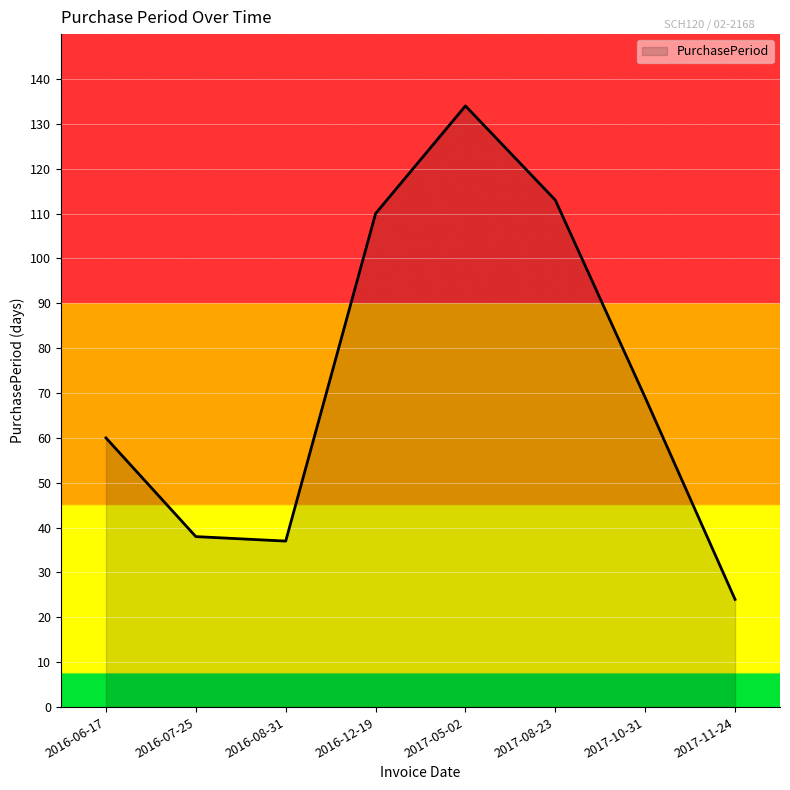

What is the change in value from 2016-06-17 to 2017-10-31?

+9